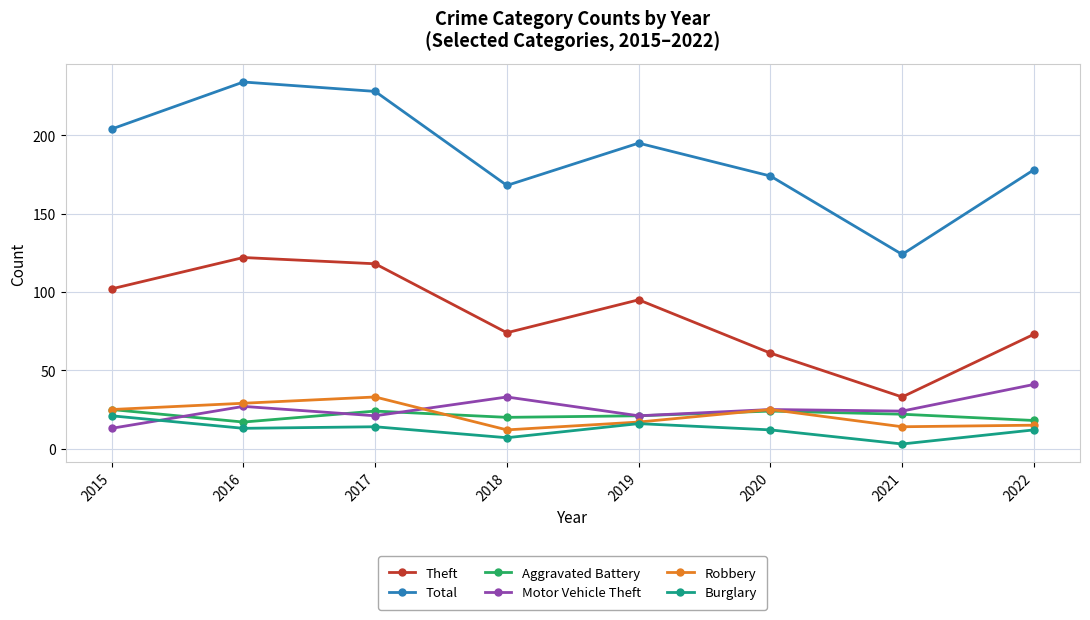

True or false: Aggravated Battery and Burglary intersect in this chart.

False